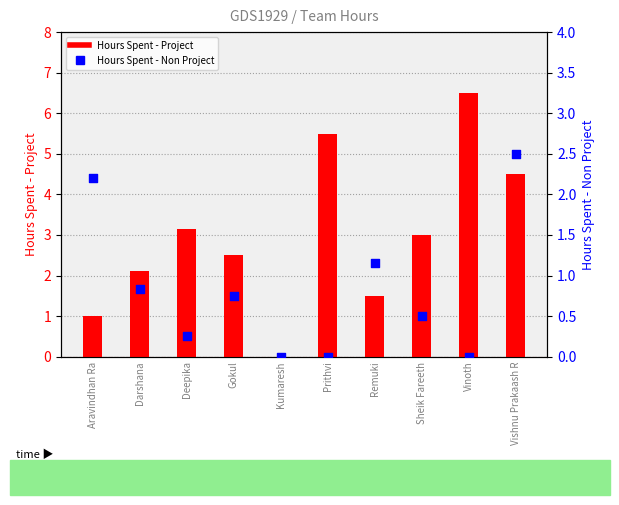

Which series has the largest Y range (max minus min)?

Hours Spent - Project